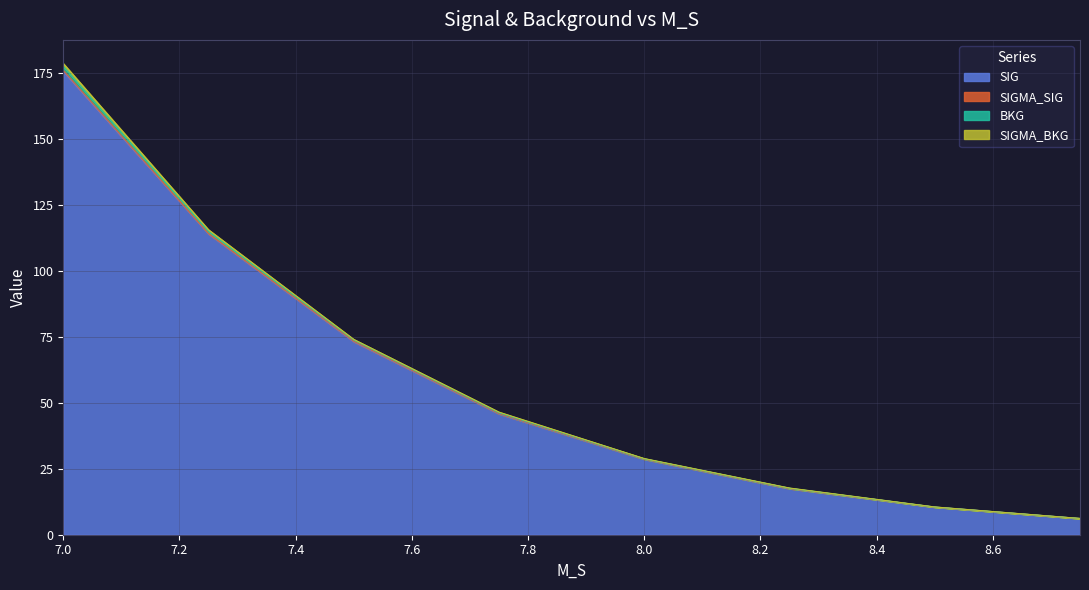

True or false: BKG has a value of 9.6 at 8.75.

False